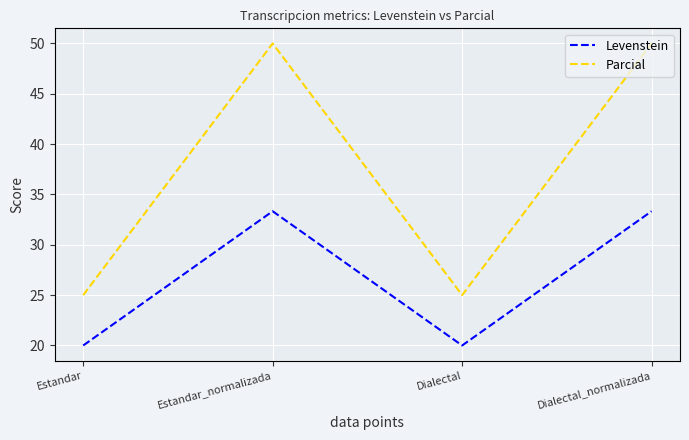

Which series changed the most between Estandar and Dialectal_normalizada?

Parcial